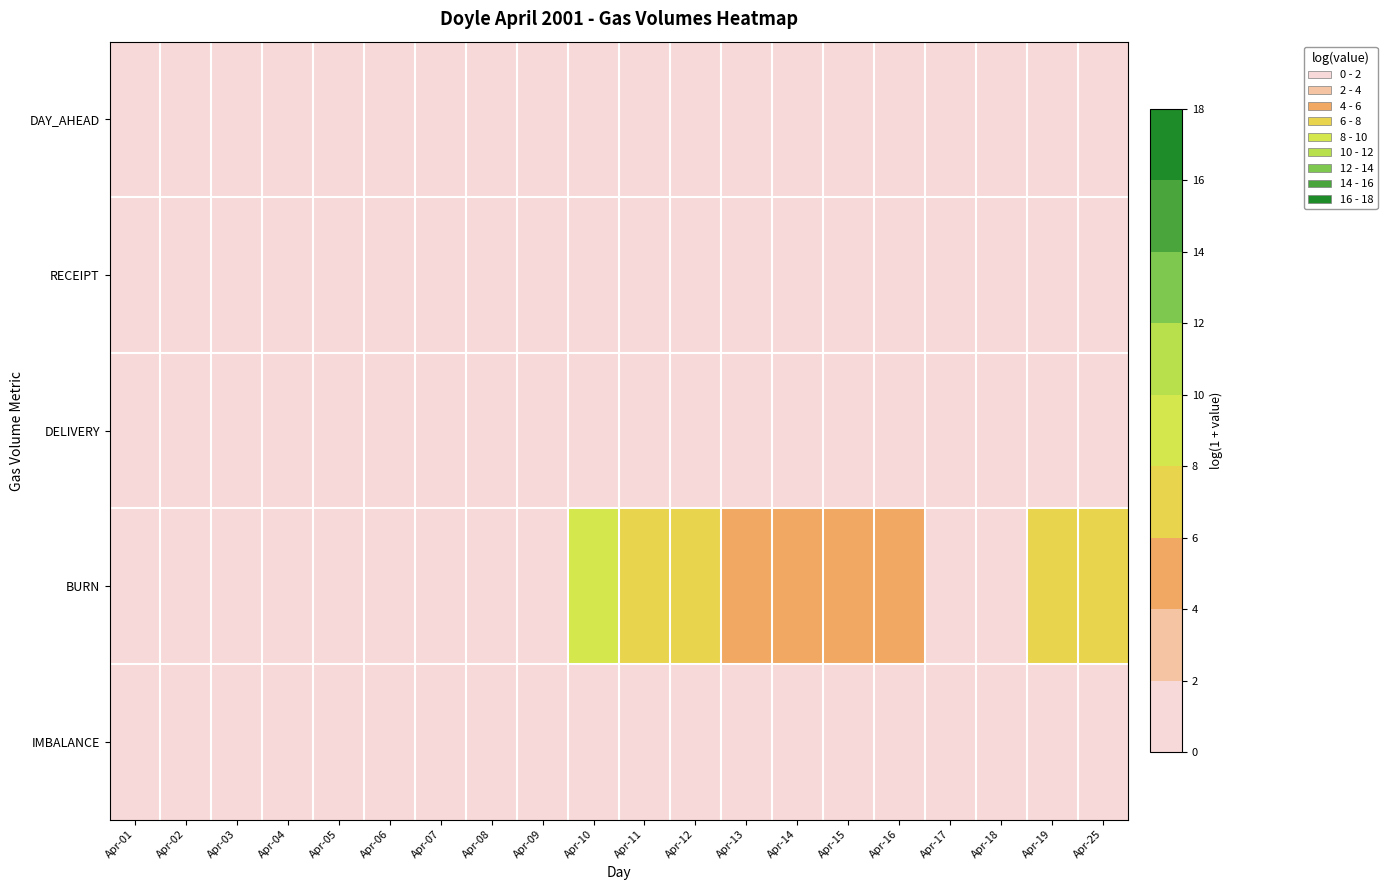

Reading left to right, what are all the values shown in this chart?

DAY_AHEAD: Apr-01=0.2	Apr-02=0.2	Apr-03=0.2	Apr-04=0.2	Apr-05=0.2	Apr-06=0.2	Apr-07=0.2	Apr-08=0.2	Apr-09=0.2	Apr-10=0.2	Apr-11=0.2	Apr-12=0.2	Apr-13=0.2	Apr-14=0.2	Apr-15=0.2	Apr-16=0.2	Apr-17=0.2	Apr-18=0.2	Apr-19=0.2	Apr-25=0.2
RECEIPT: Apr-01=0.2	Apr-02=0.2	Apr-03=0.2	Apr-04=0.2	Apr-05=0.2	Apr-06=0.2	Apr-07=0.2	Apr-08=0.2	Apr-09=0.2	Apr-10=0.2	Apr-11=0.2	Apr-12=0.2	Apr-13=0.2	Apr-14=0.2	Apr-15=0.2	Apr-16=0.2	Apr-17=0.2	Apr-18=0.2	Apr-19=0.2	Apr-25=0.2
DELIVERY: Apr-01=0.2	Apr-02=0.2	Apr-03=0.2	Apr-04=0.2	Apr-05=0.2	Apr-06=0.2	Apr-07=0.2	Apr-08=0.2	Apr-09=0.2	Apr-10=0.0	Apr-11=0.0	Apr-12=0.0	Apr-13=0.0	Apr-14=0.0	Apr-15=0.0	Apr-16=0.0	Apr-17=0.0	Apr-18=0.0	Apr-19=0.0	Apr-25=0.0
BURN: Apr-01=0.2	Apr-02=0.2	Apr-03=0.2	Apr-04=0.2	Apr-05=0.2	Apr-06=0.2	Apr-07=0.2	Apr-08=0.2	Apr-09=0.2	Apr-10=8.1	Apr-11=7.8	Apr-12=7.9	Apr-13=5.9	Apr-14=5.9	Apr-15=5.9	Apr-16=5.9	Apr-17=0.0	Apr-18=0.0	Apr-19=6.7	Apr-25=6.5
IMBALANCE: Apr-01=0.2	Apr-02=0.2	Apr-03=0.2	Apr-04=0.2	Apr-05=0.2	Apr-06=0.2	Apr-07=0.2	Apr-08=0.2	Apr-09=0.2	Apr-10=0.2	Apr-11=0.2	Apr-12=0.2	Apr-13=0.2	Apr-14=0.2	Apr-15=0.2	Apr-16=0.2	Apr-17=0.2	Apr-18=0.2	Apr-19=0.2	Apr-25=0.2